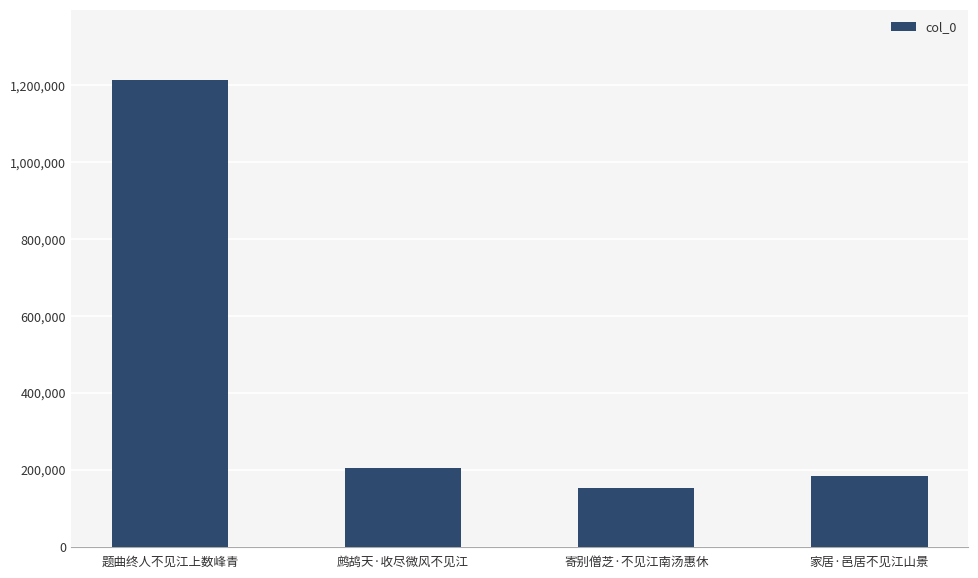

Is it true that the value at 鹧鸪天·收尽微风不见江 is 204913?

True